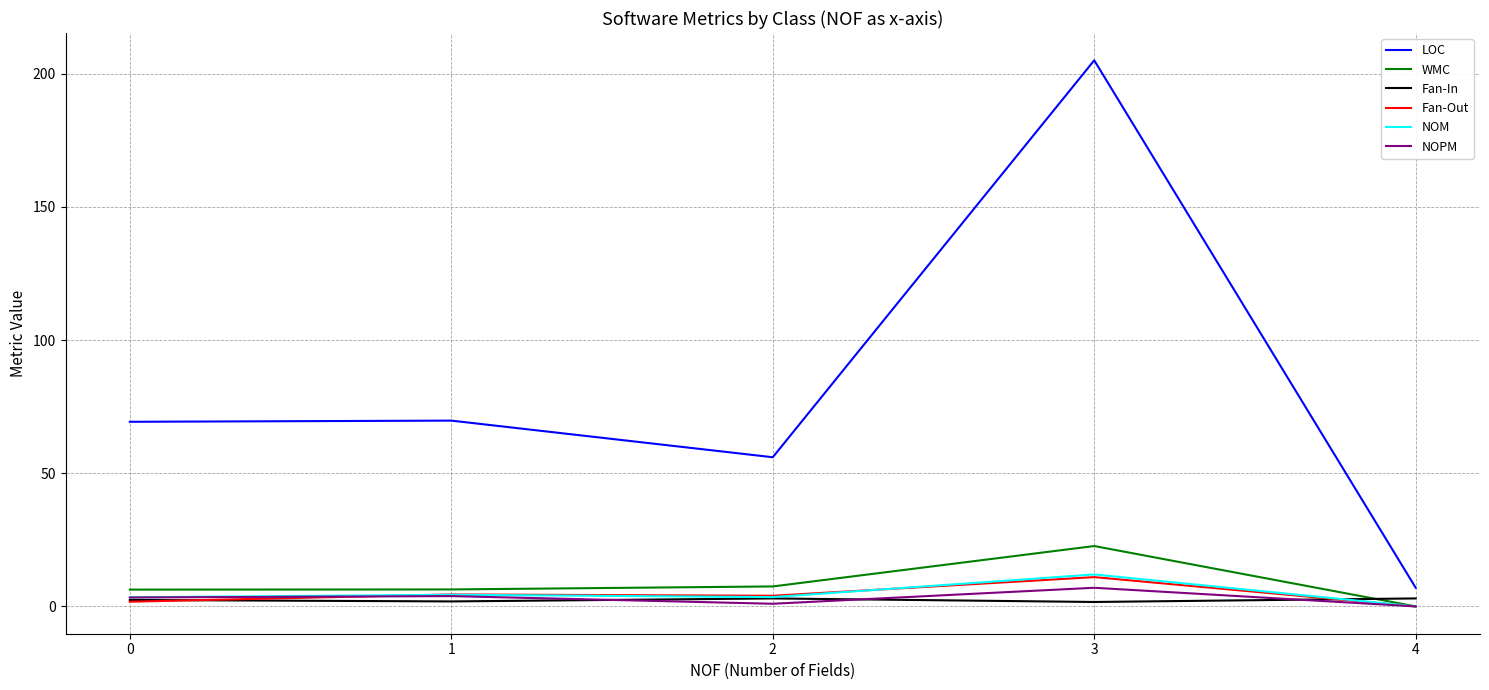

How many categories are shown in the chart?

5